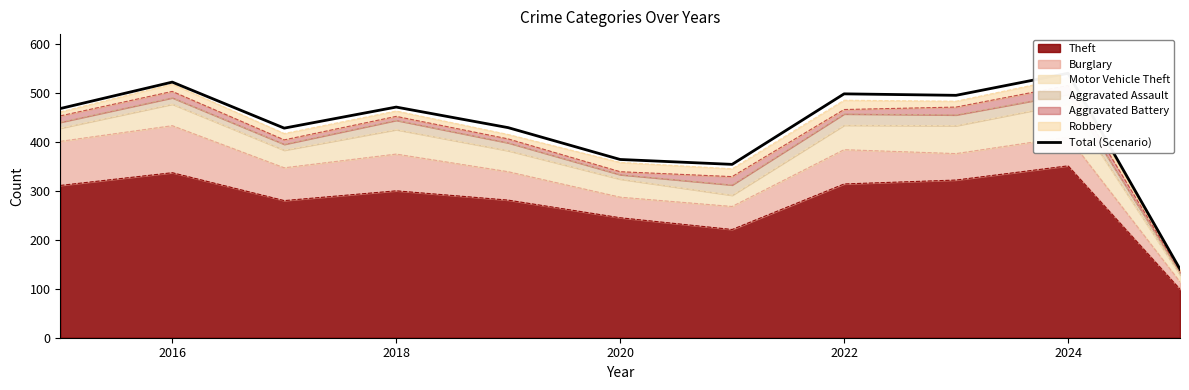

Which category has the highest value in the Theft series?

2024